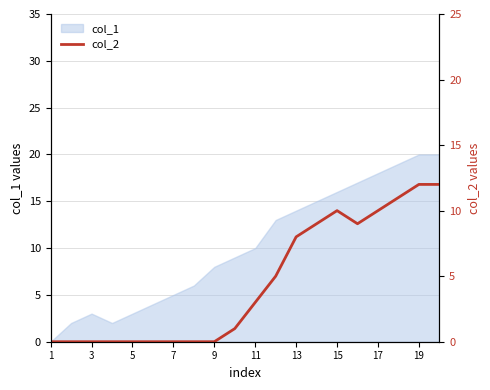

True or false: col_1 has a value of 8 at 17.

False